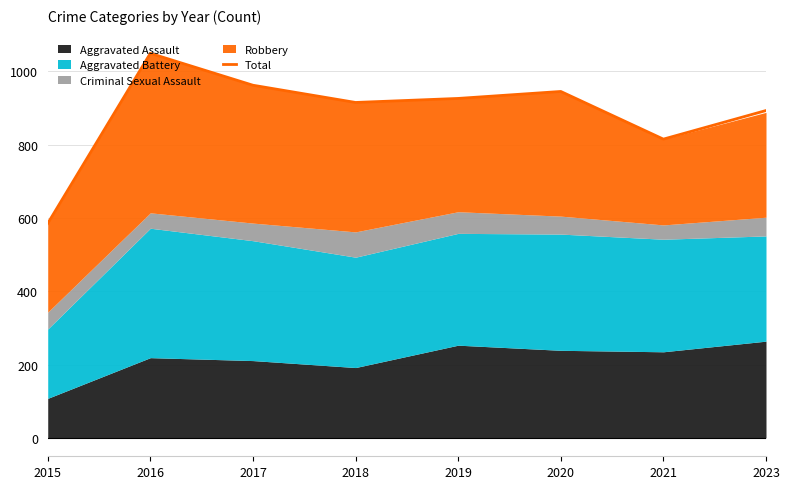

List the labels in order of value, smallest first.

2015, 2021, 2023, 2018, 2019, 2020, 2017, 2016